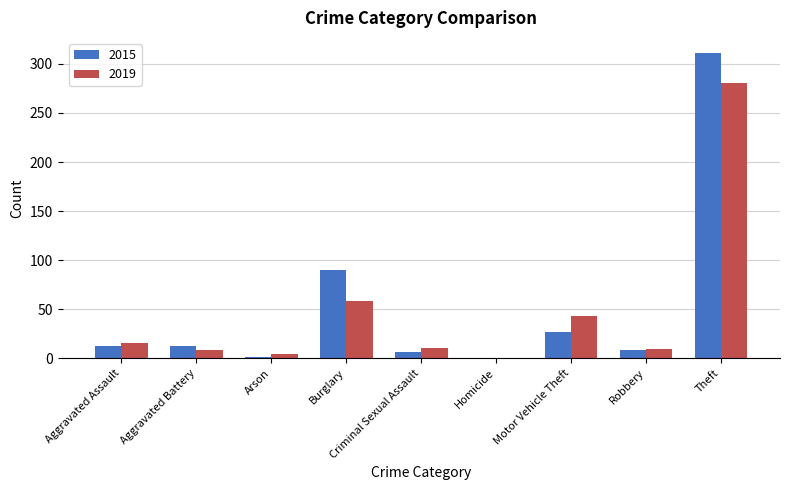

How many groups of bars are there?

9